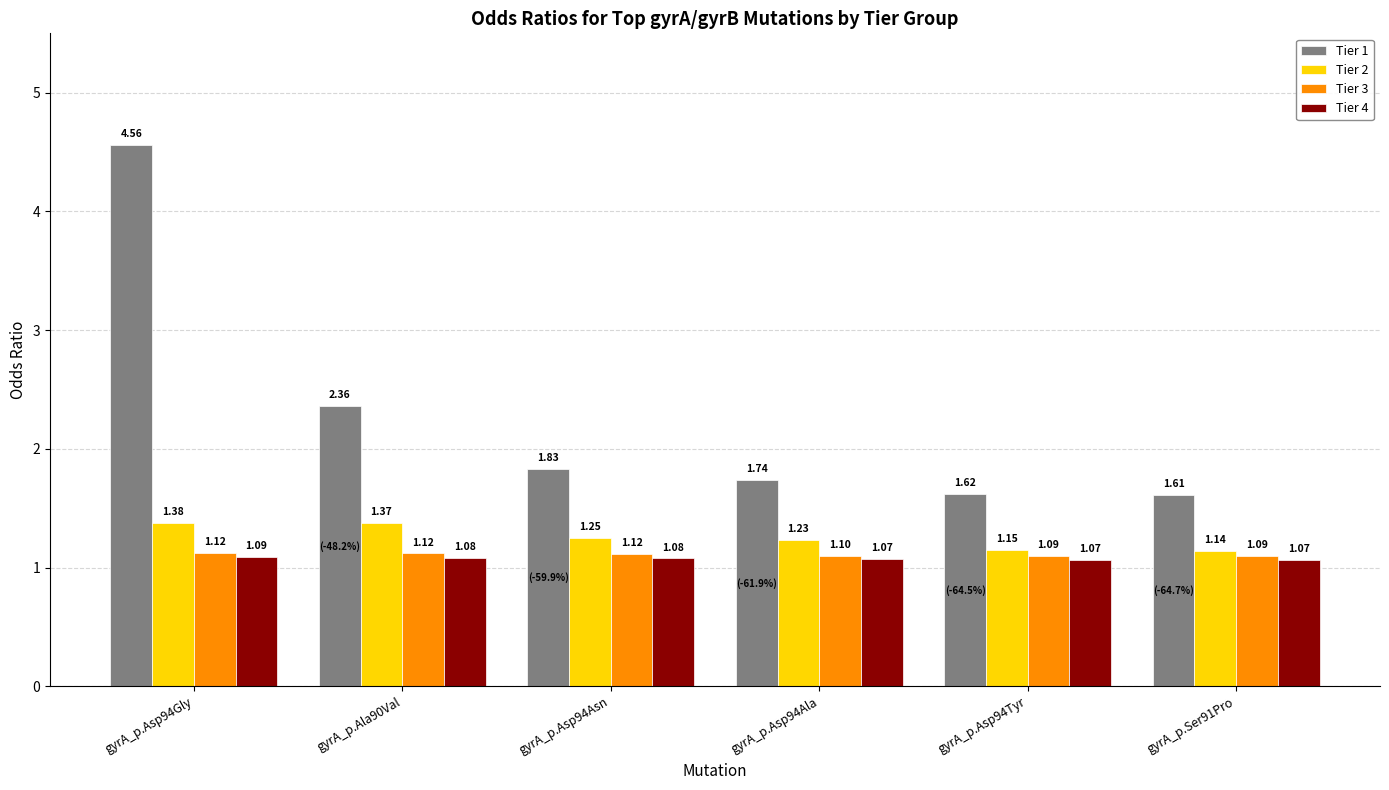

What is the spread (max minus min) of values at gyrA_p.Asp94Asn?

0.8